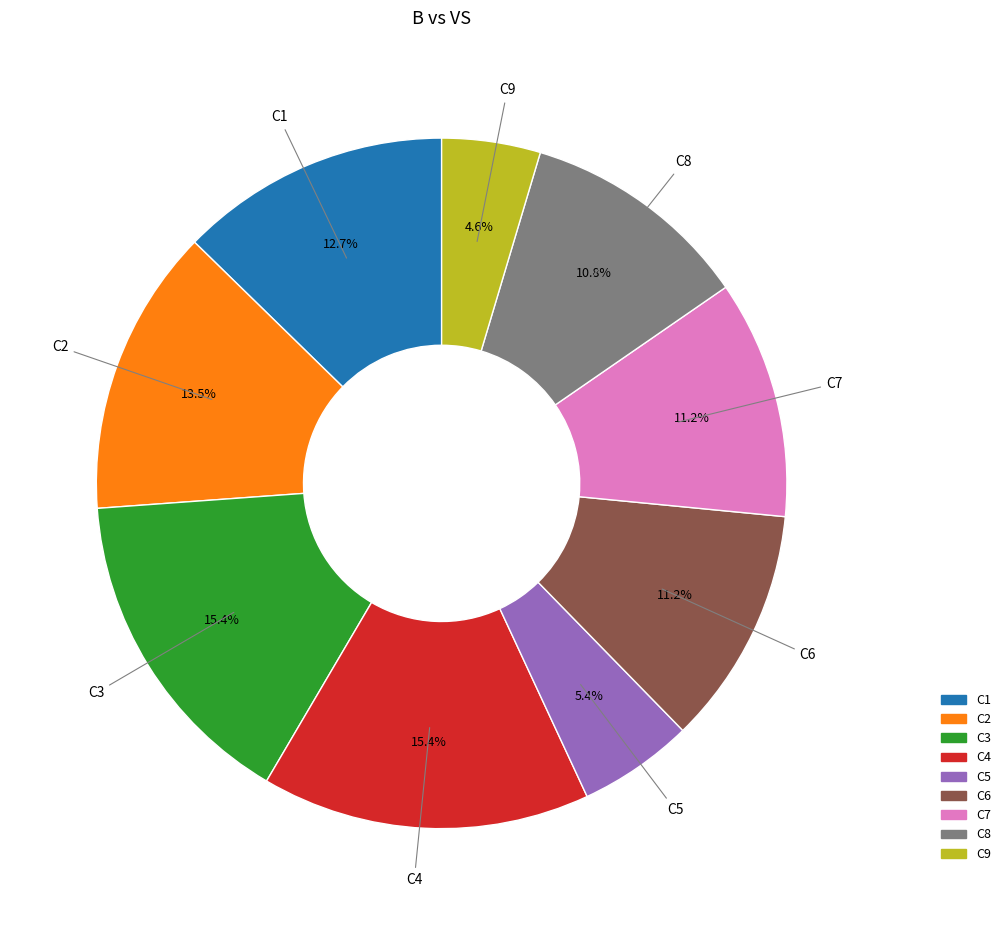

Does C7 account for over 50% of the chart?

No